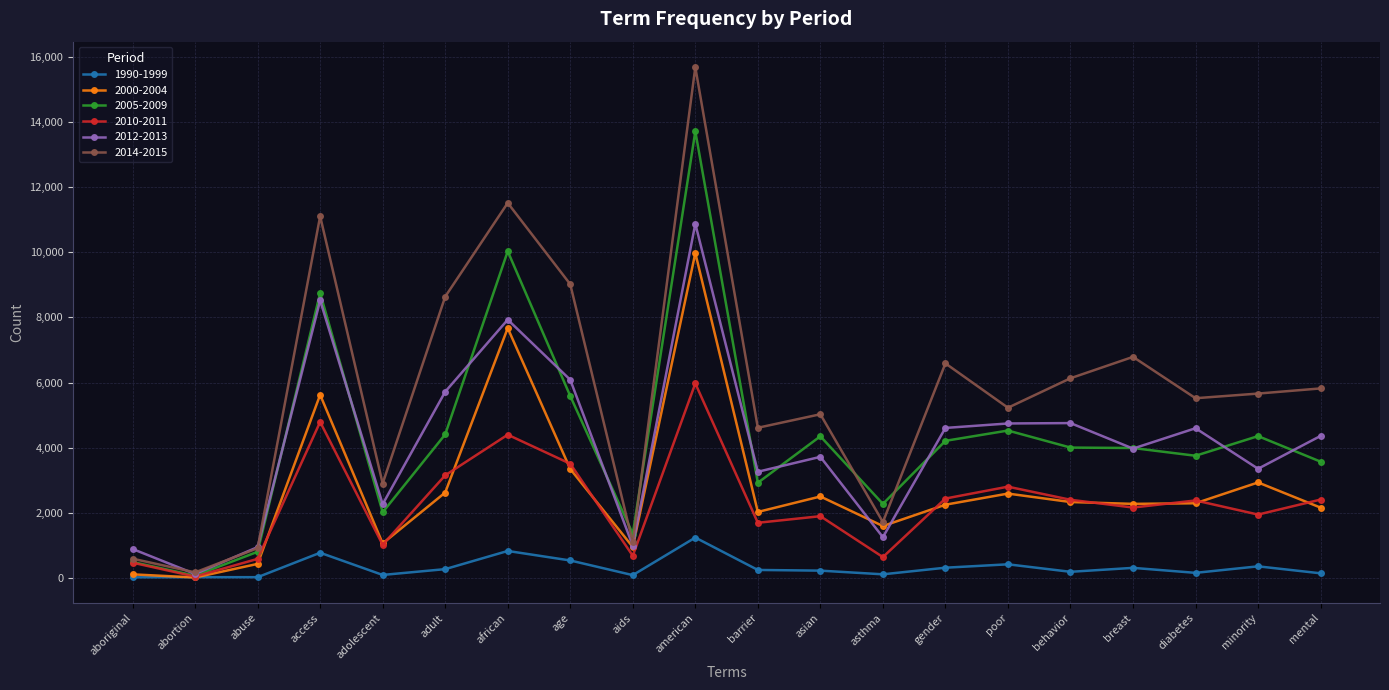

What are all the series names shown in the legend?

1990-1999, 2000-2004, 2005-2009, 2010-2011, 2012-2013, 2014-2015